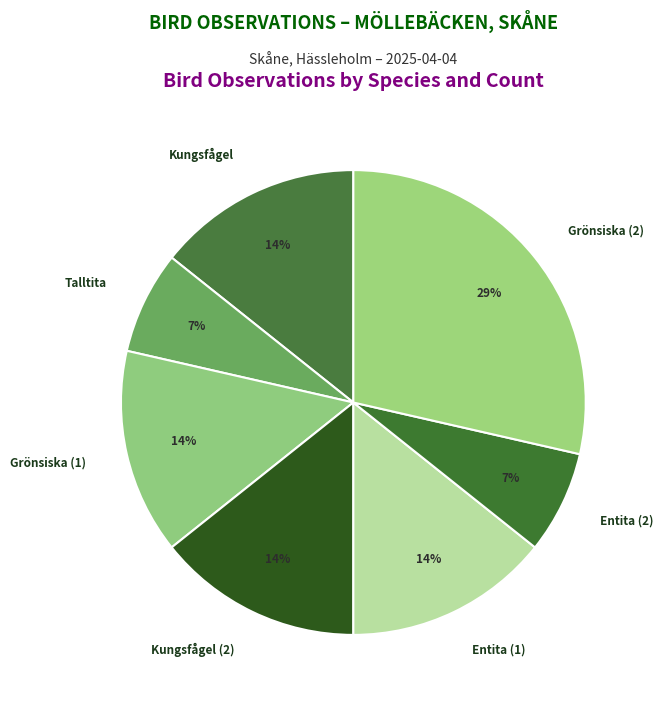

How many segments does this pie chart have?

7